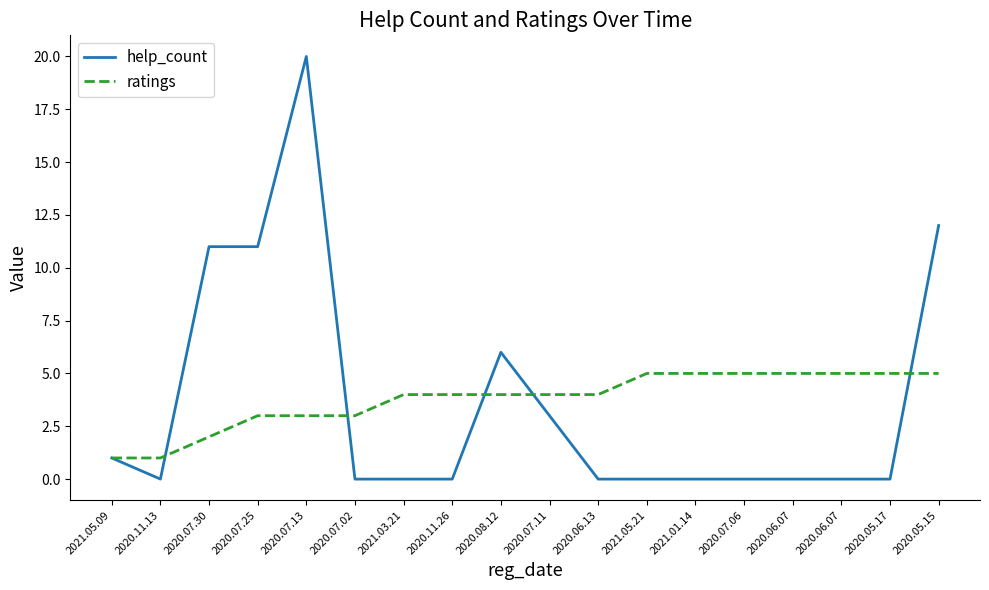

Is it true that help_count equals 0 at 2021.05.21?

True